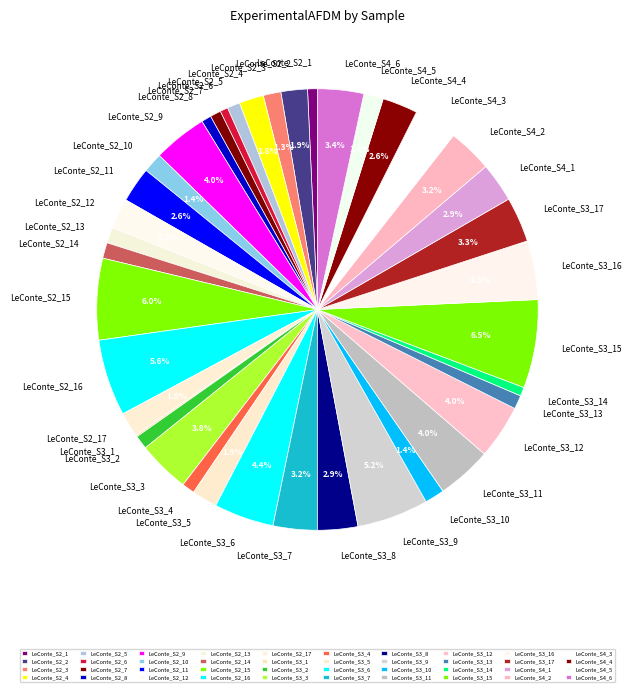

Is it true that LeConte_S2_11 is 3% of the pie?

True